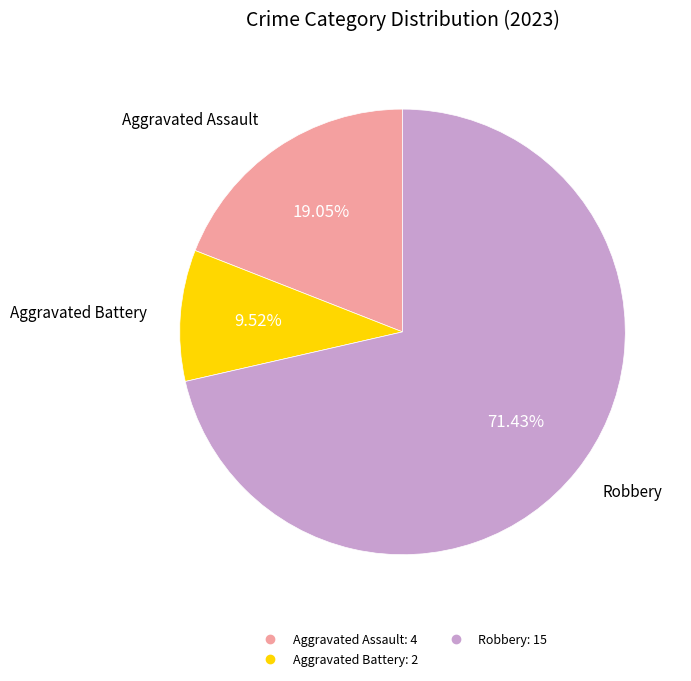

Is there any slice that represents more than half of the pie?

Yes